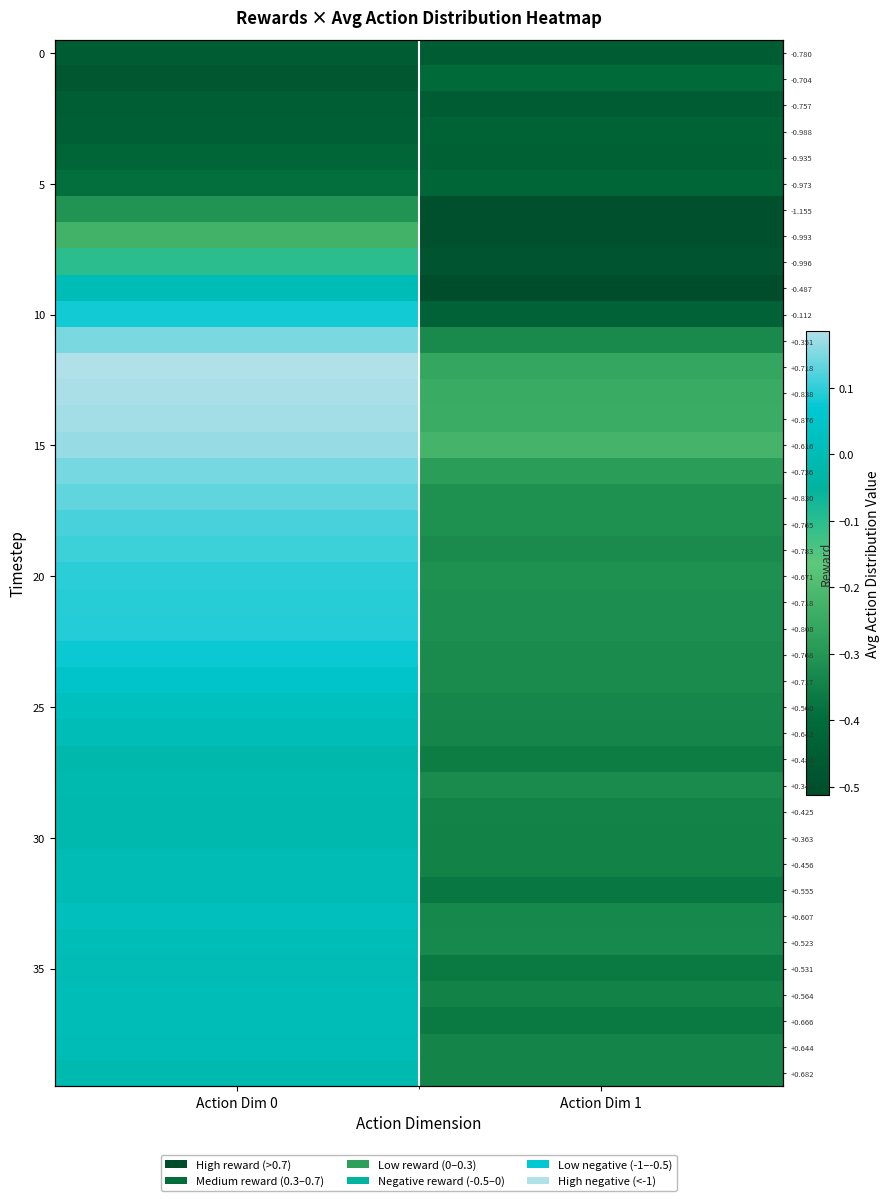

At how many categories does at least one series exceed 0?

1